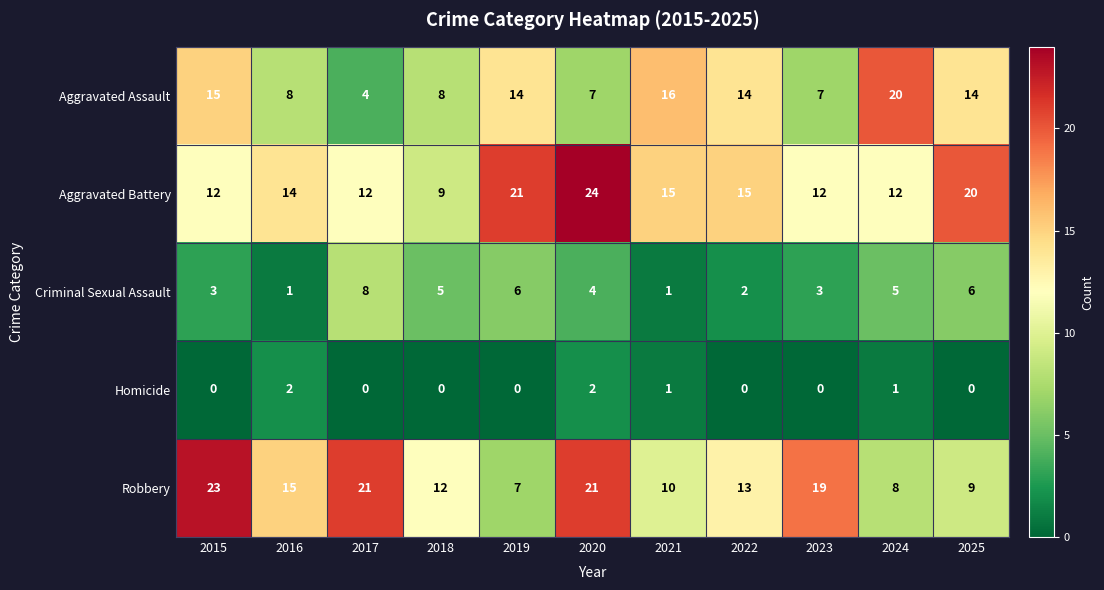

Rank the series at 2020 from lowest to highest value.

Homicide, Criminal Sexual Assault, Aggravated Assault, Robbery, Aggravated Battery